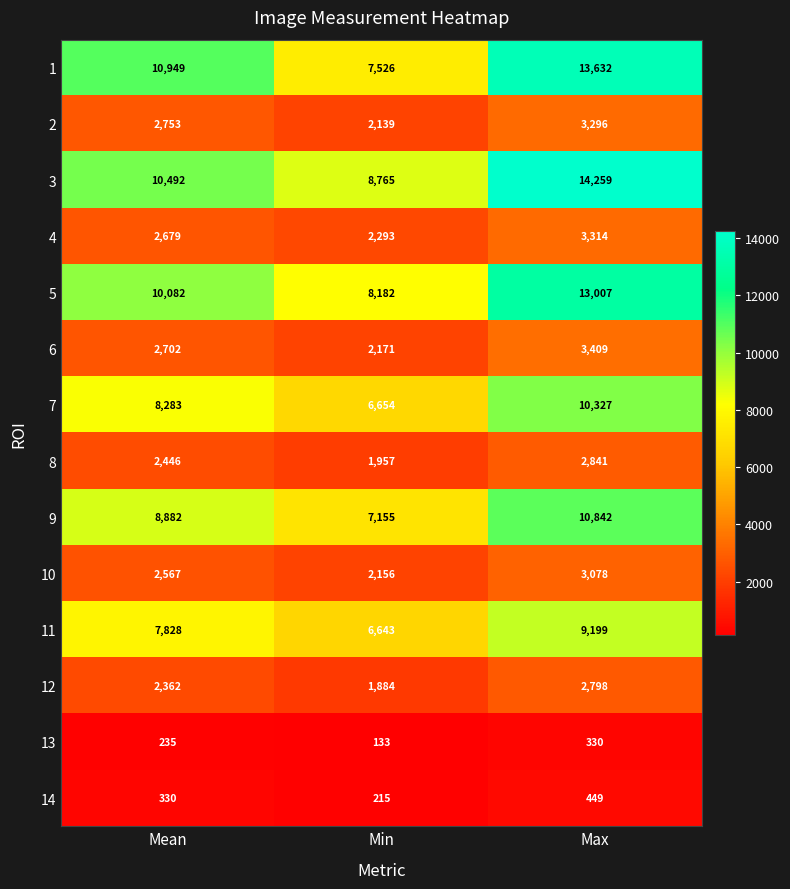

Which series has the largest range (max minus min)?

1